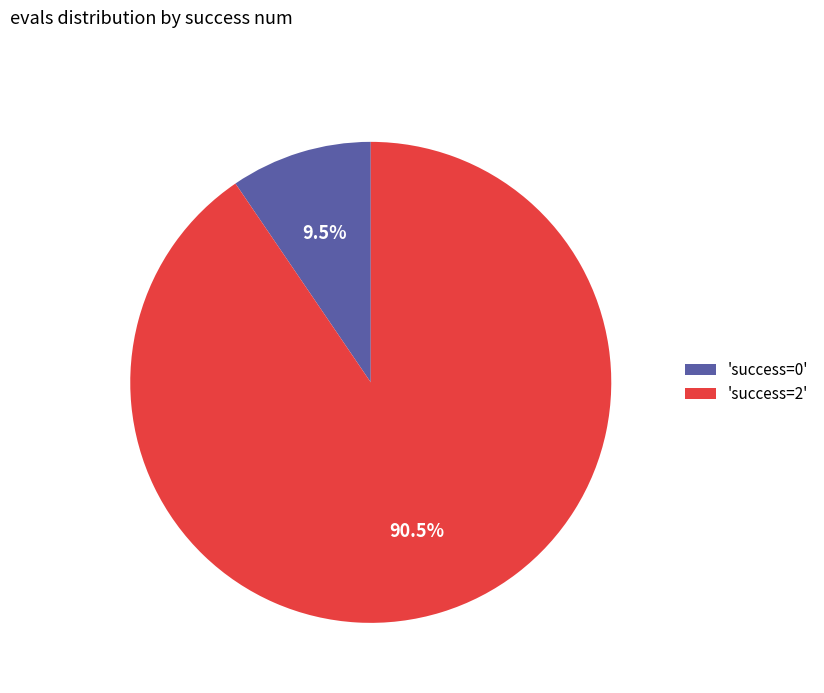

Rank the categories by value from lowest to highest.

'success=0', 'success=2'